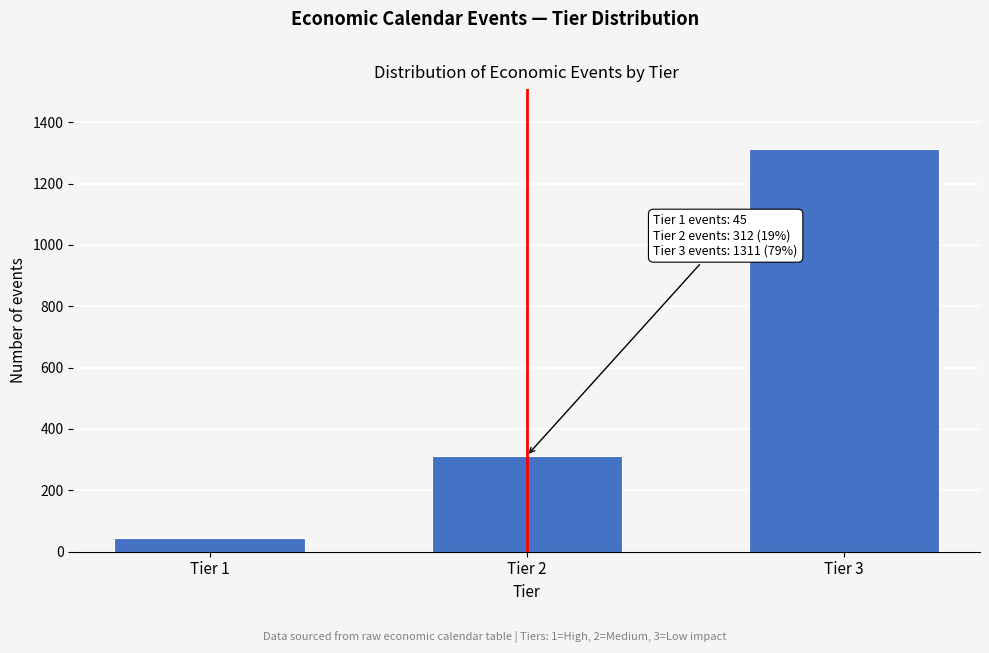

Reading left to right, extract all data points from this chart.

45	312	1311